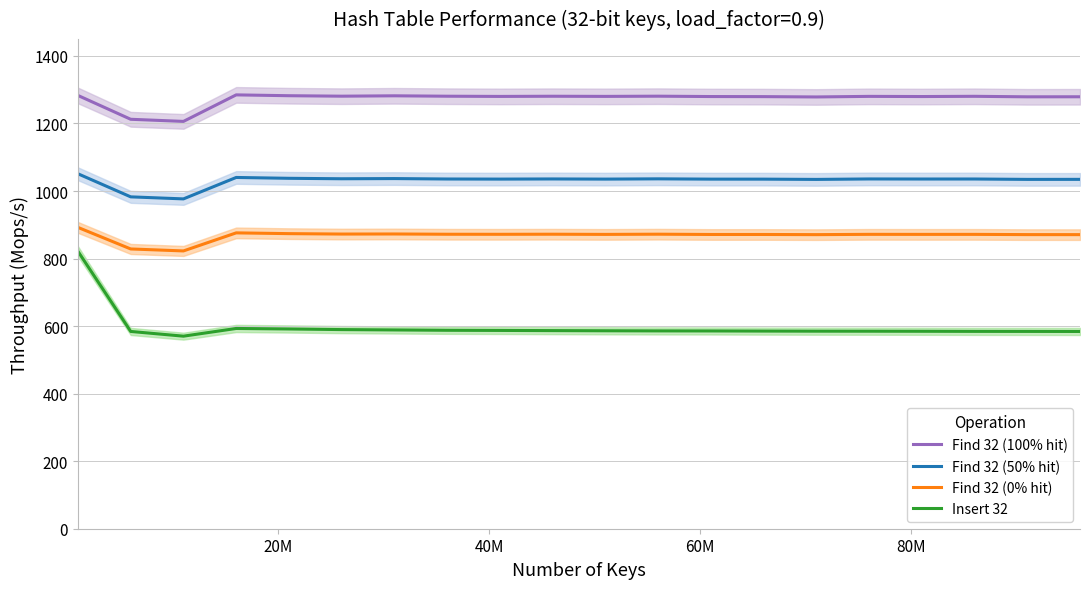

True or false: Insert 32 and Find 32 (0% hit) cross at least once.

False